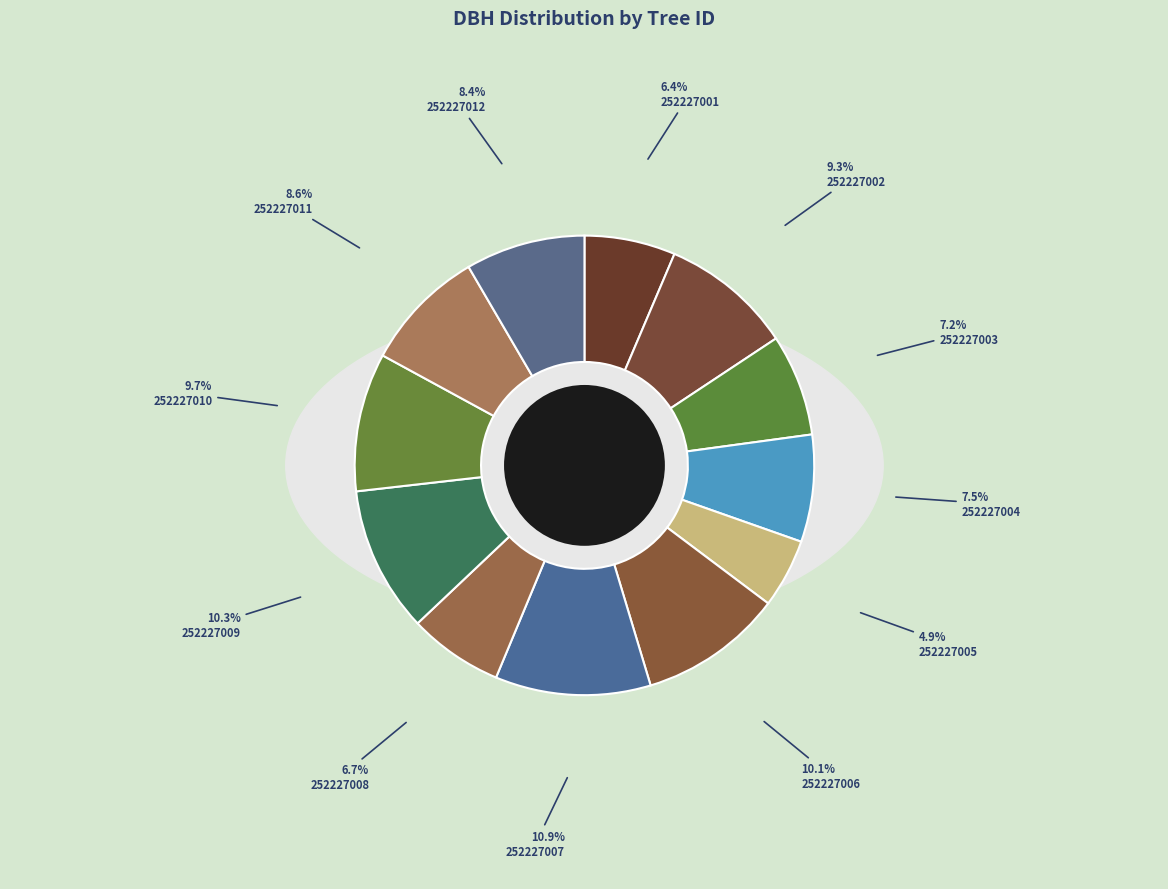

To the nearest percent, what percentage of the pie is 252227005?

5%